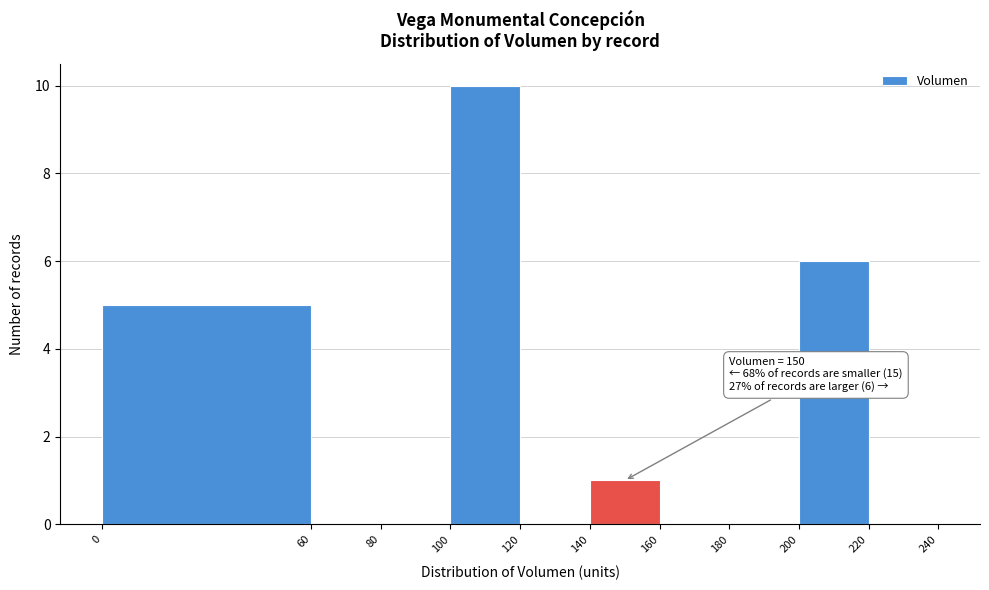

Over which range of the x-axis is the bar tallest?

100 to 120